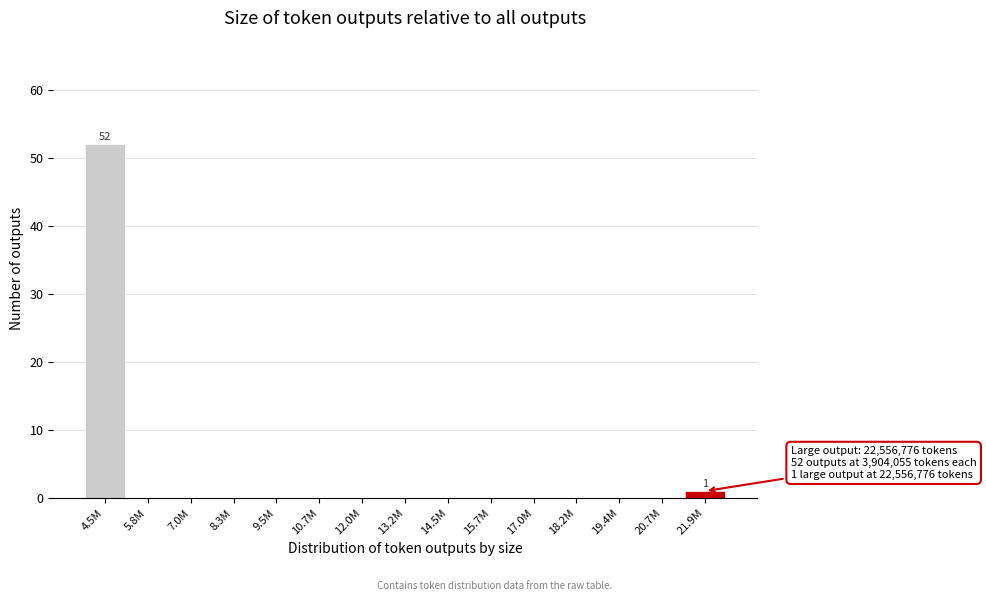

Reading right to left, list all the values displayed in this chart.

21.9M=1	20.7M=0	19.4M=0	18.2M=0	17.0M=0	15.7M=0	14.5M=0	13.2M=0	12.0M=0	10.7M=0	9.5M=0	8.3M=0	7.0M=0	5.8M=0	4.5M=52